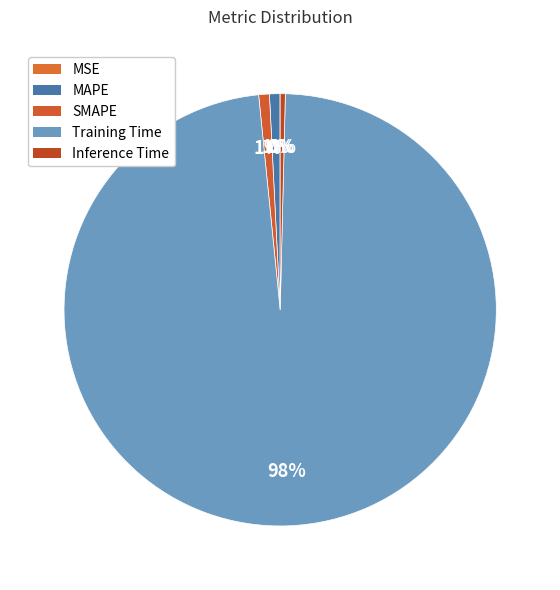

To the nearest percent, what is the difference between the largest and smallest slice percentages?

98%